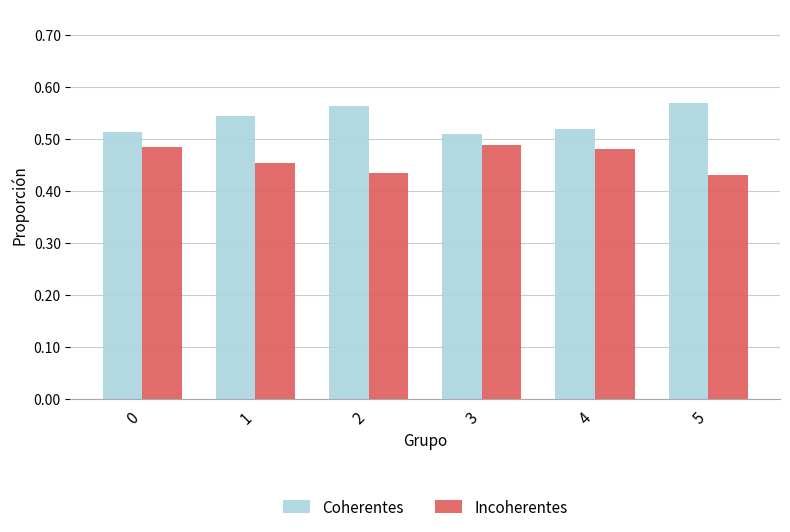

How many Incoherentes values are between 0 and 1?

6